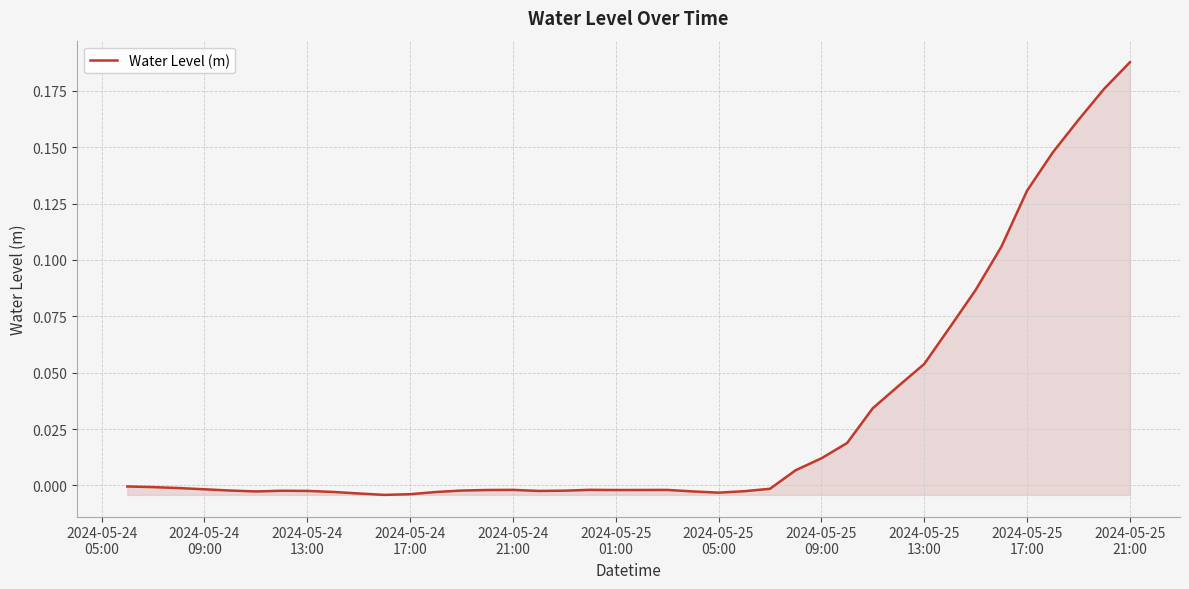

Does the chart display data point markers on the line(s)?

No